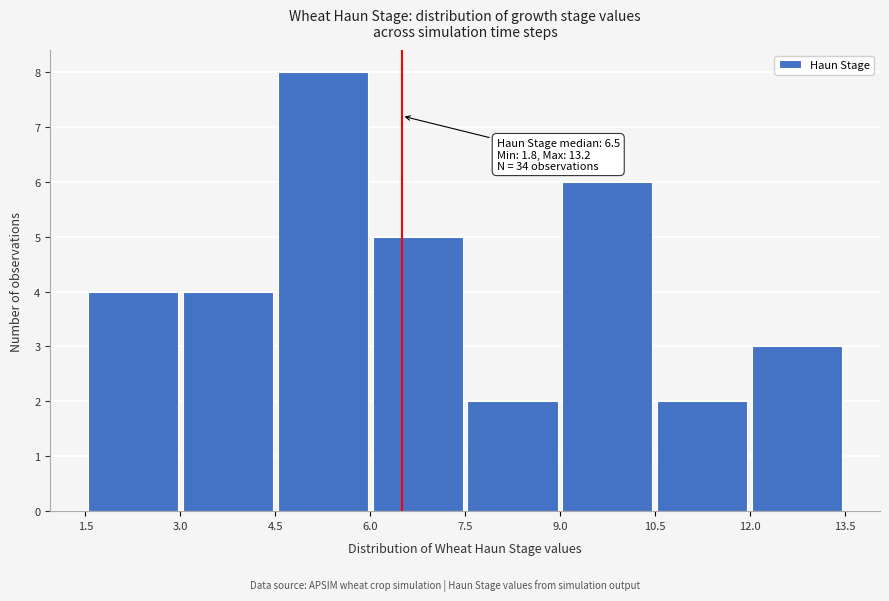

Over which range of the x-axis is the bar tallest?

4.5 to 6.0